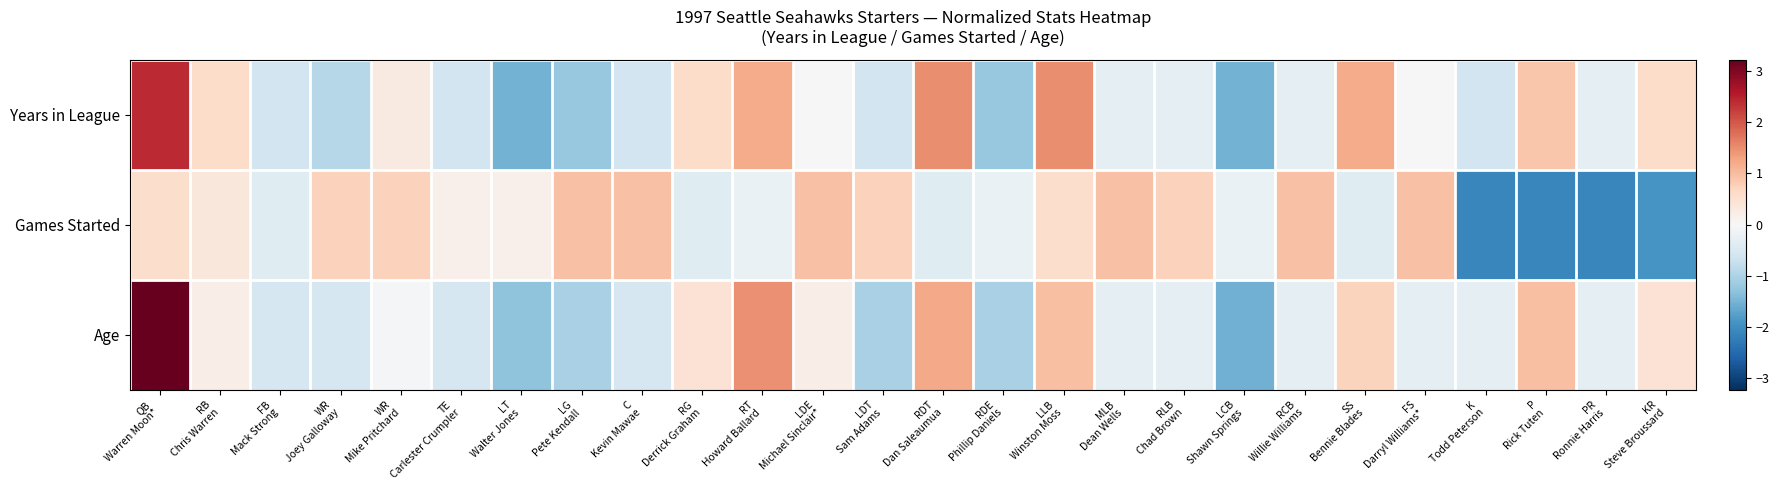

Which category has the lowest value across all series?

K
Todd Peterson